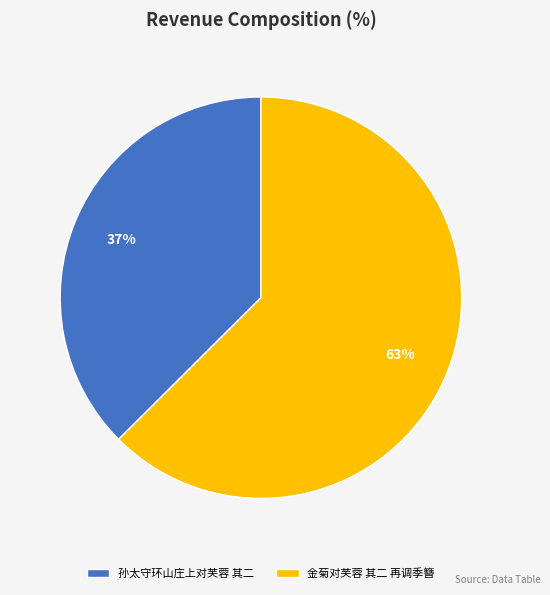

What is the largest slice in the pie chart?

金菊对芙蓉 其二 再调季簪